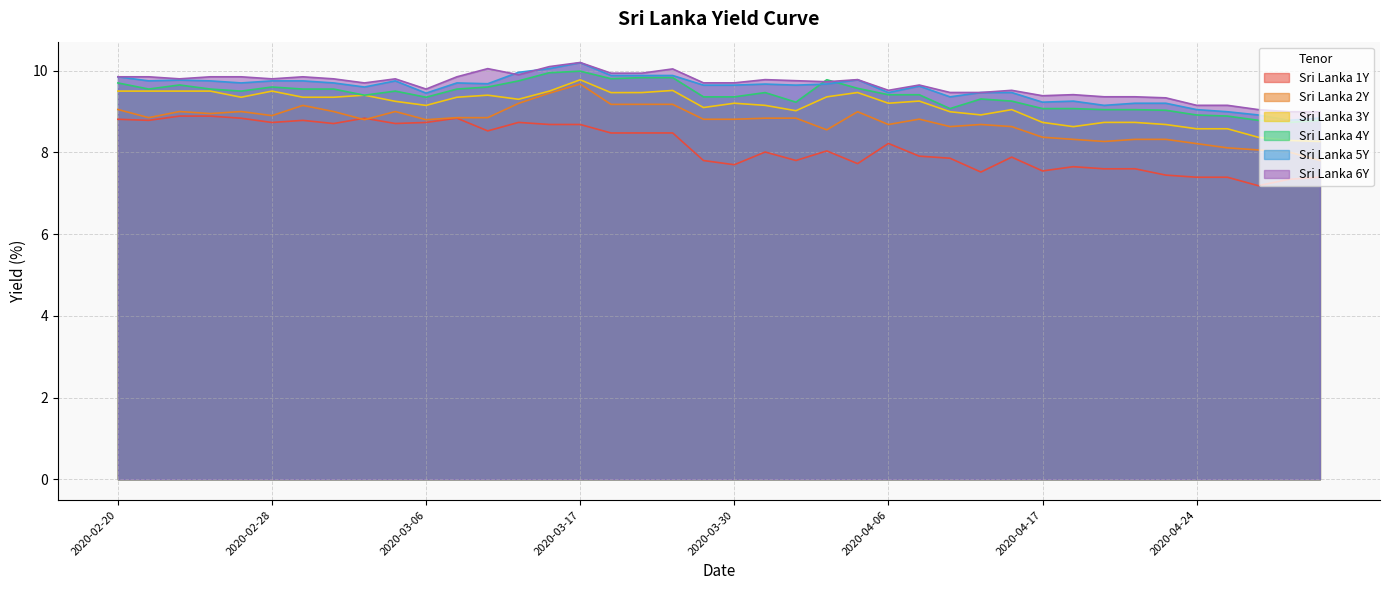

Rank the series by their maximum value, from lowest to highest.

Sri Lanka 1Y, Sri Lanka 2Y, Sri Lanka 3Y, Sri Lanka 4Y, Sri Lanka 5Y, Sri Lanka 6Y